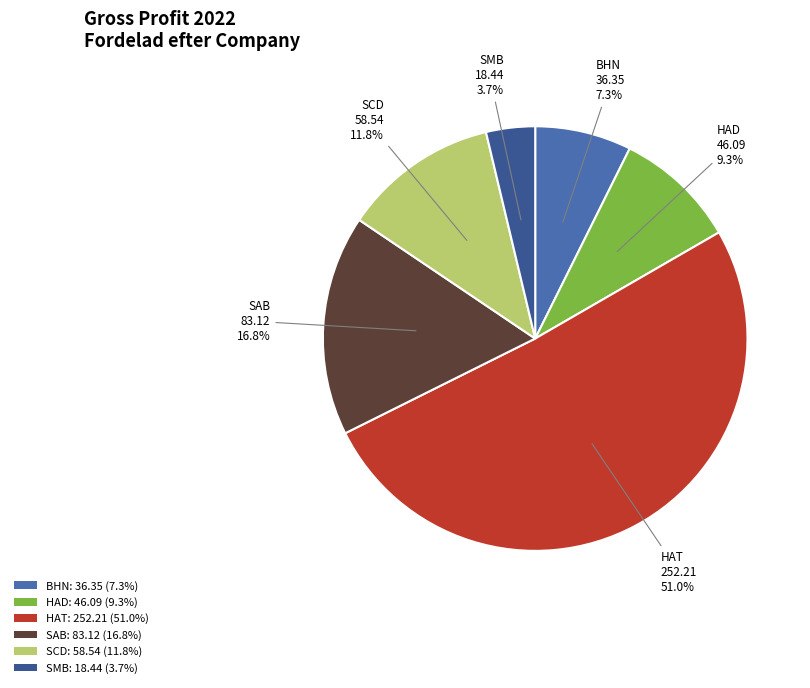

Which category has the biggest portion of the pie?

HAT: 252.21 (51.0%)